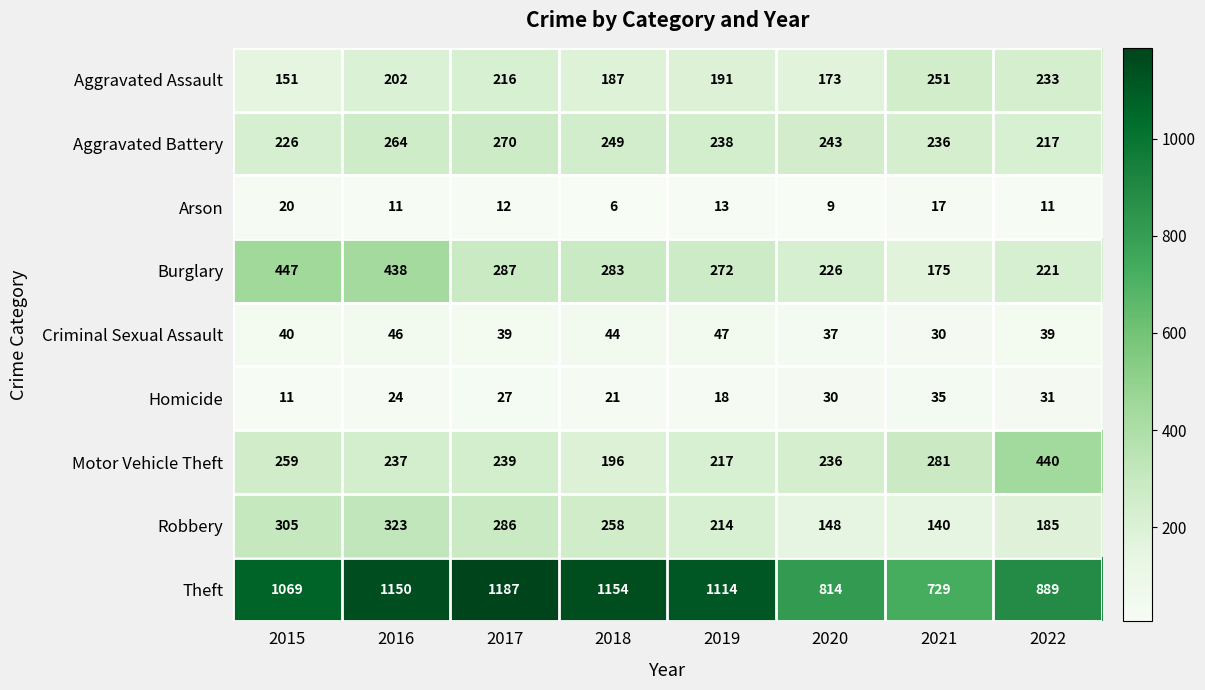

At which category is the sum across all series the highest?

2016